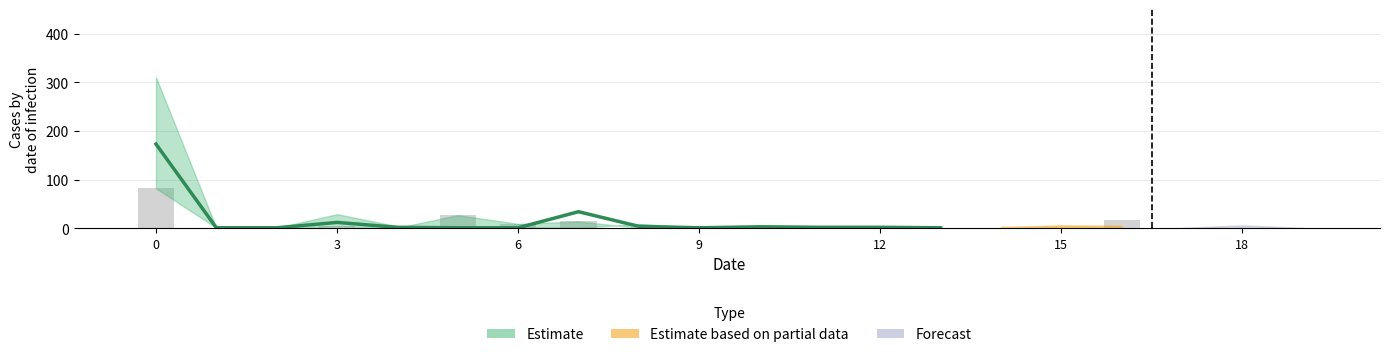

Reading right to left, transcribe all the data shown in this chart.

col_1: 4	1	2	77	1	3	1	4	3	5	1	9	1	2	1	4	29	1	1	310
col_2: 2	2	1	32	1	2	1	2	2	3	1	4	34	1	1	2	12	1	1	173
col_3: 1	1	1	17	1	1	1	1	1	1	1	1	14	9	27	1	4	1	1	82
col_4: 1	19	1	5	6	2	1	1	1	1	1	1	5	4	9	1	2	1	1	34
col_6: 1	1	1	1	2	3	1	1	5	1	1	2	1	1	1	1	1	1	1	5
col_7: 1	1	1	1	1	1	1	1	2	1	1	1	1	1	1	1	1	1	1	1